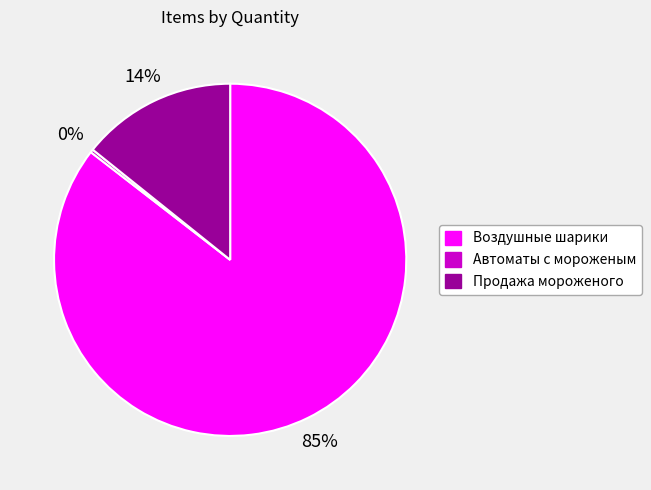

Between Воздушные шарики and Продажа мороженого, which is larger?

Воздушные шарики